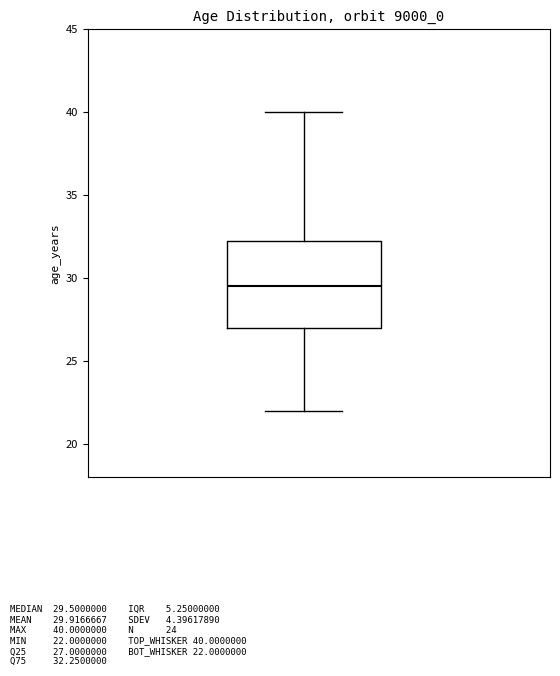

Transcribe this box plot: give where the median line is, the range the box spans, and where the two whiskers end, as read against the y-axis. The values are not printed on the chart, so give them approximately, as read against the axis.

median 29.5, box 27.0 to 32.5, whiskers 22.0 to 40.0